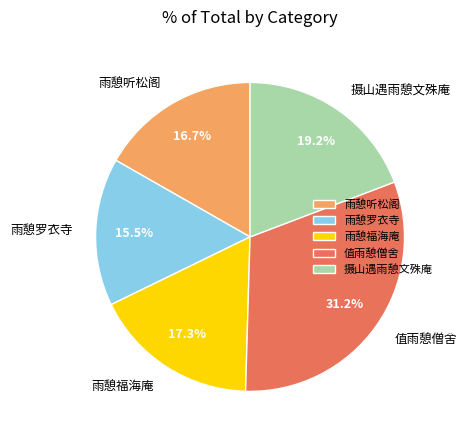

To the nearest percent, what is the difference between the largest and smallest slice percentages?

16%